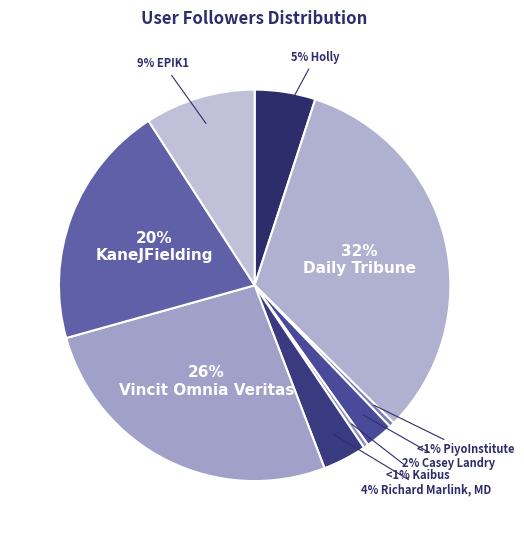

How many slices are in this pie chart?

9